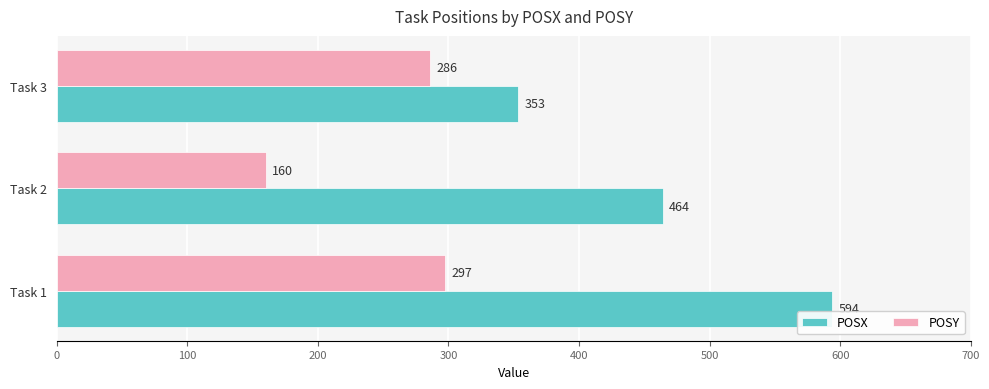

Which series has the widest spread of values?

POSX